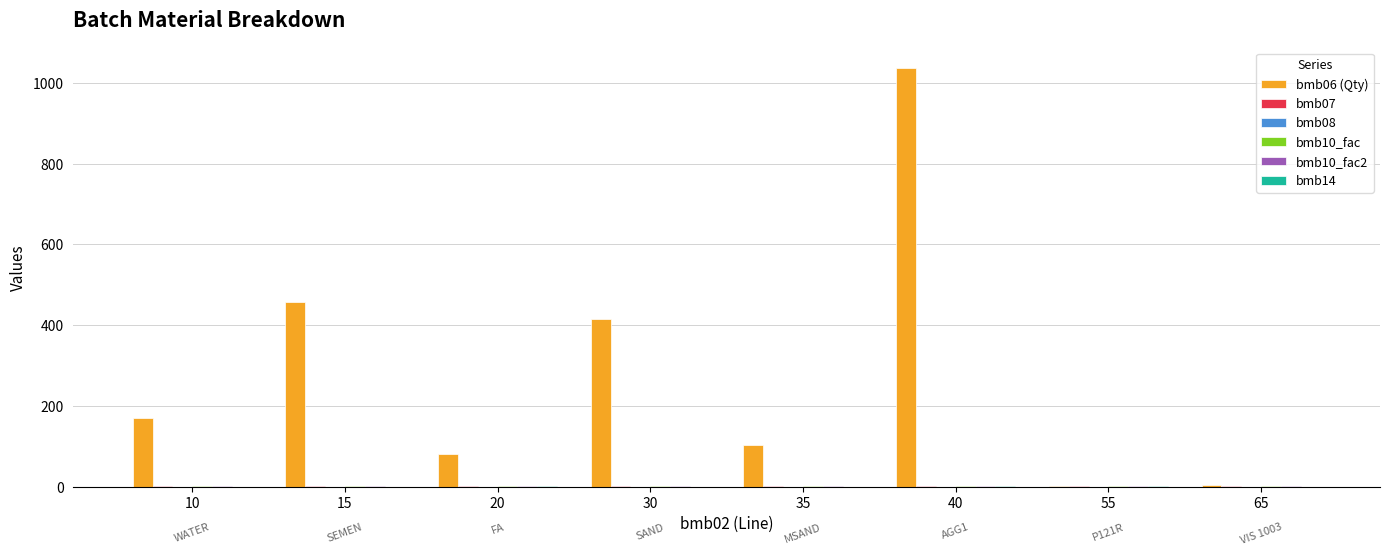

What is the maximum value shown in the chart?

1036.0